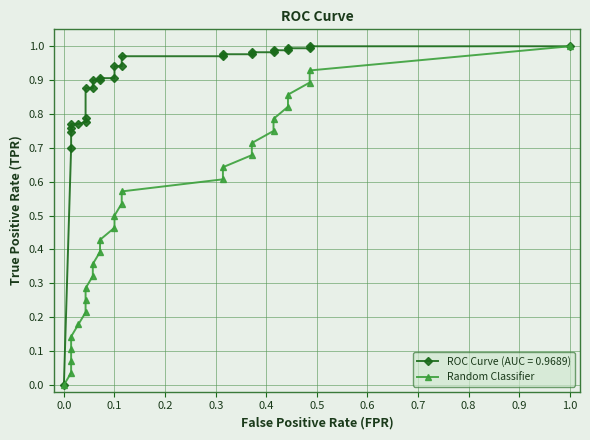

True or false: the data has more than 1 interior local peaks.

False